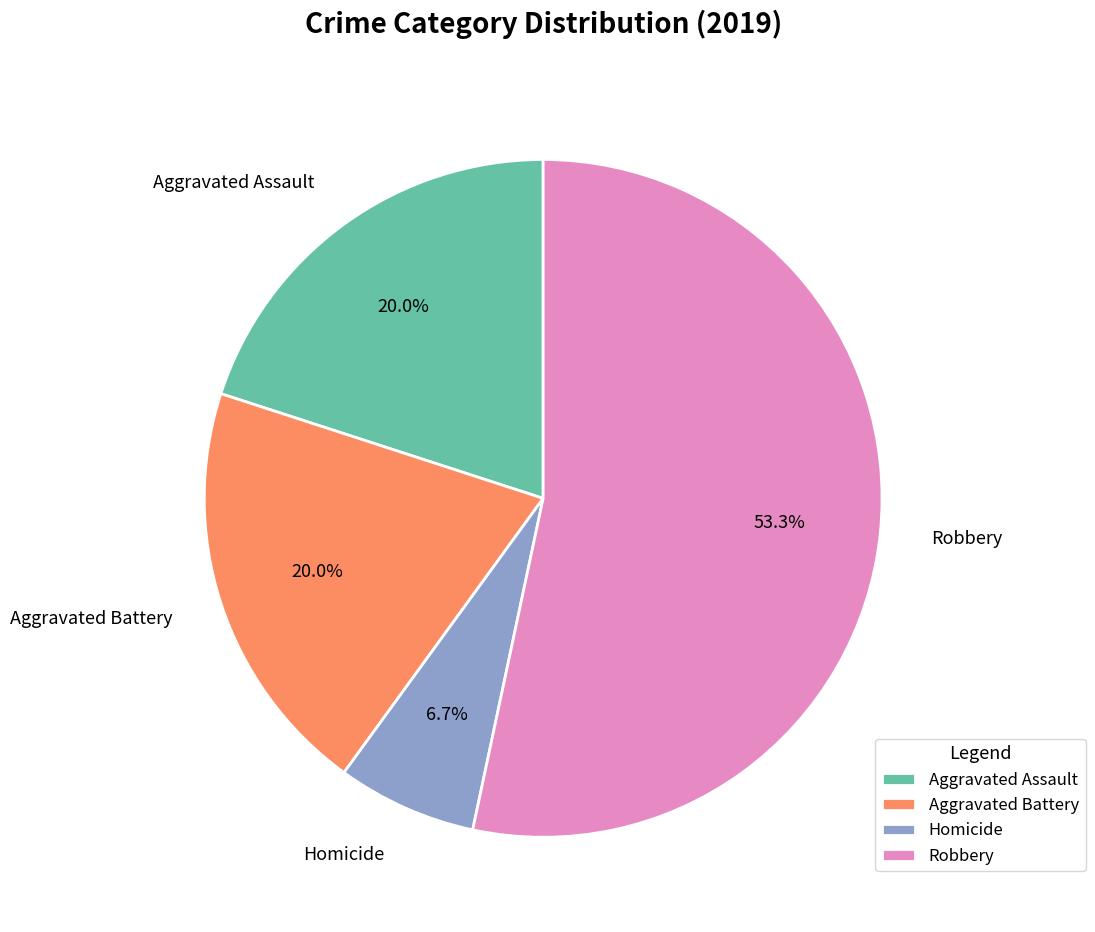

What is the smallest slice in the pie chart?

Homicide